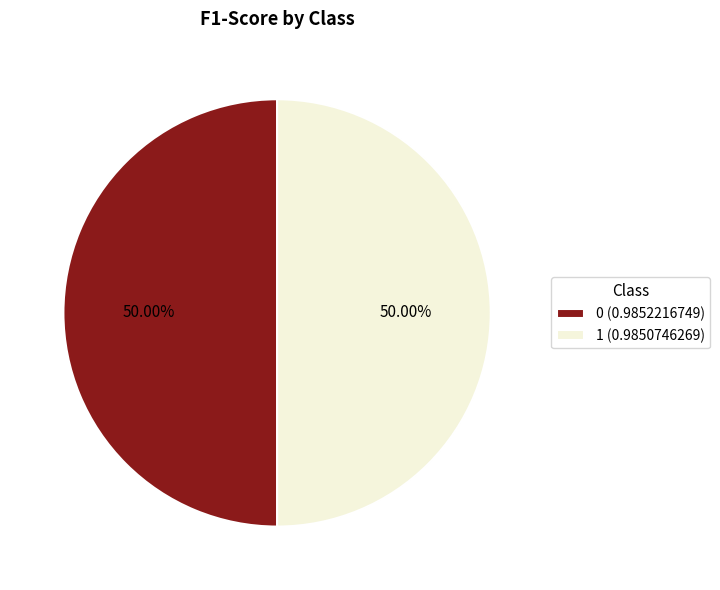

Combined, what portion of the pie is 1 and 0?

100.0%